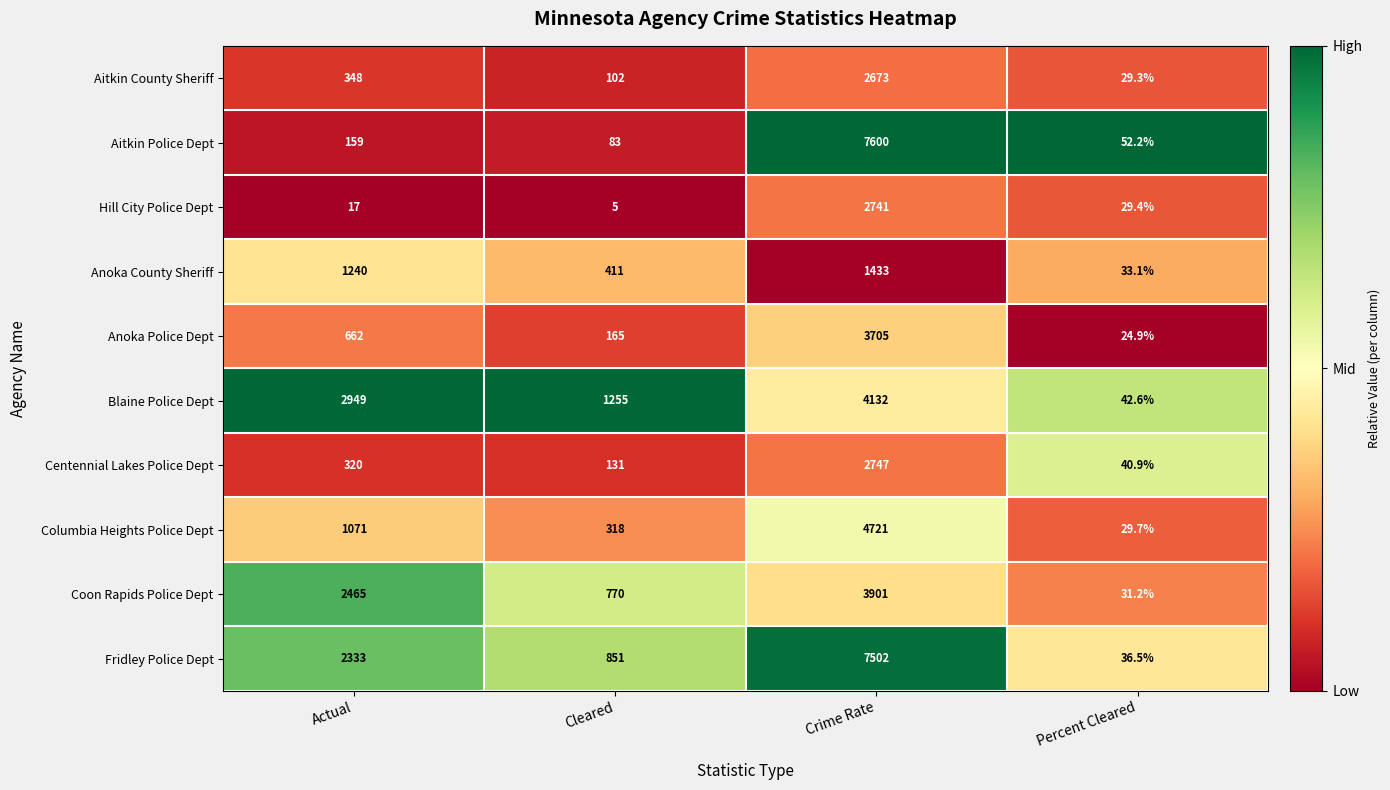

What is the difference between the highest and lowest values at Cleared?

1250.0